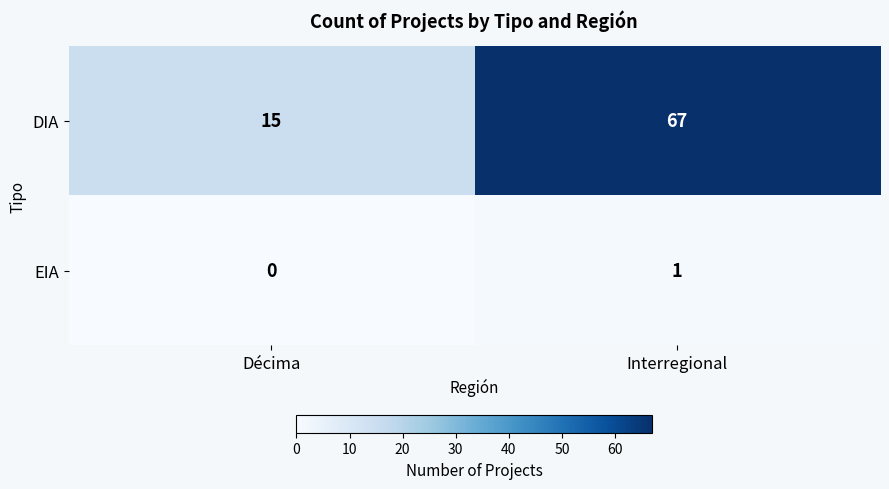

Reading left to right, what are all the values shown in this chart?

DIA: 15	67
EIA: 0	1